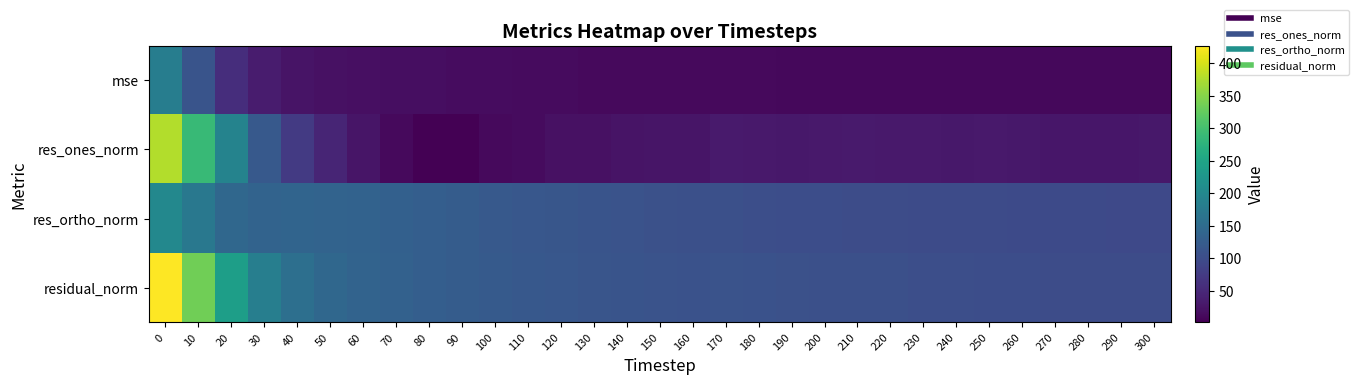

Between 250 and 120, which is larger?

120